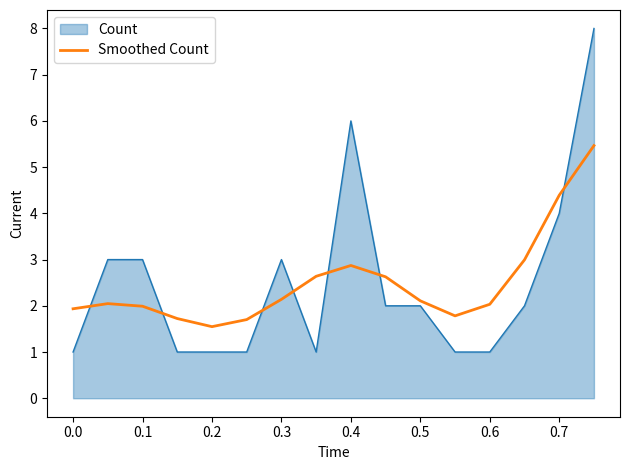

How many lines are shown in the chart?

2